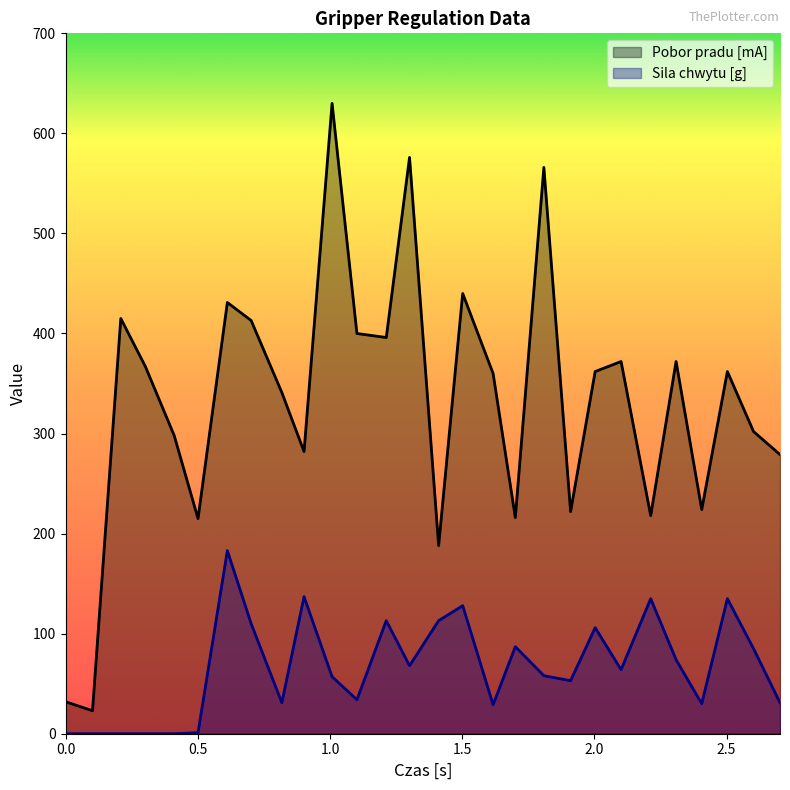

How many data points in Sila chwytu [g] are above 64?

13